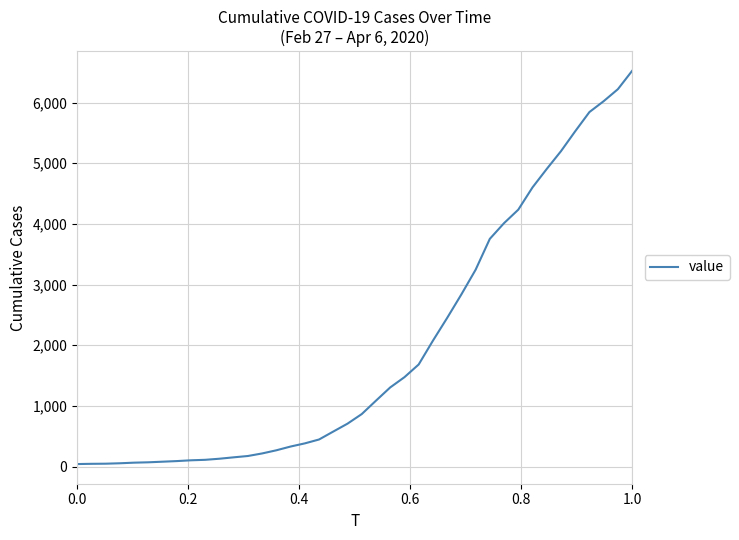

What is the difference between the maximum and minimum values?

6481